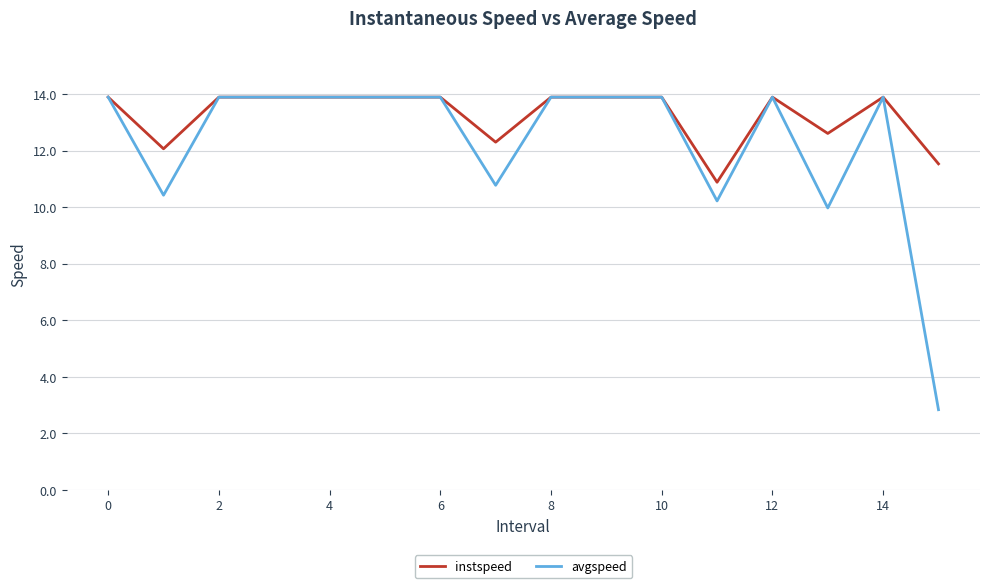

Which series has the largest range (max minus min)?

avgspeed